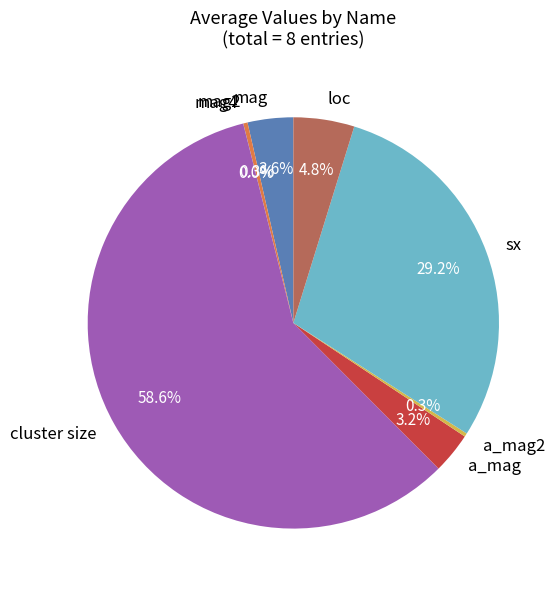

Which has a higher value, sx or mag2?

sx